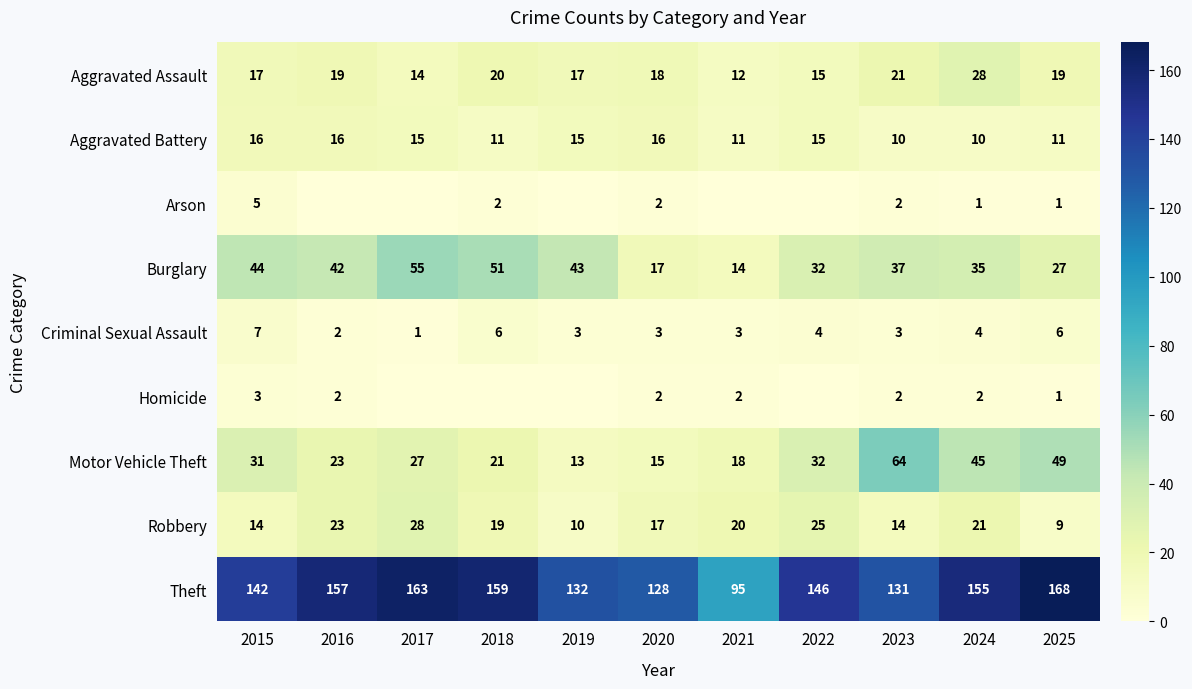

Which series changed the most between 2023 and 2024?

Theft